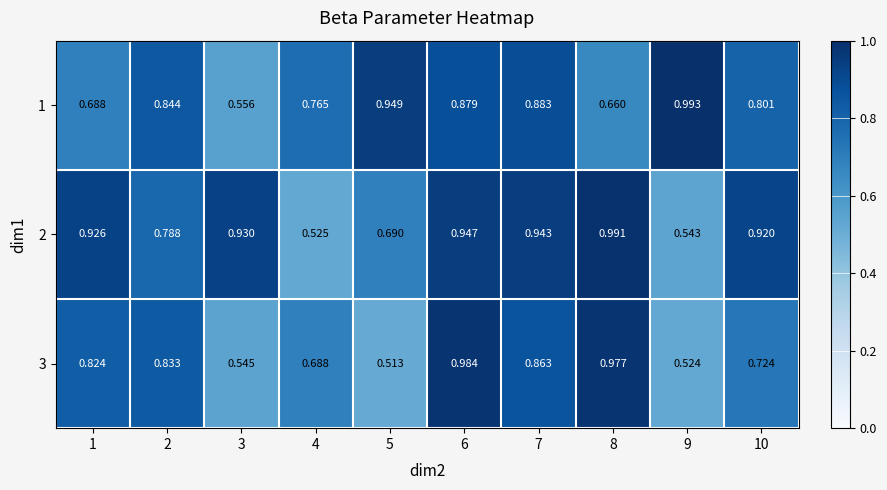

Is the value of 3 at 4 greater than the value of 1 at 9?

No